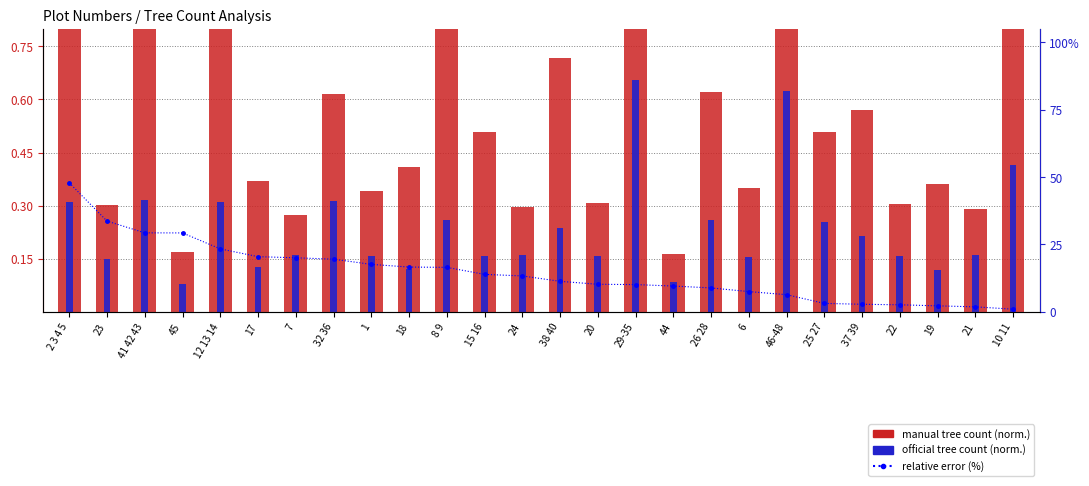

What is the total value across all series at 6?

8.0